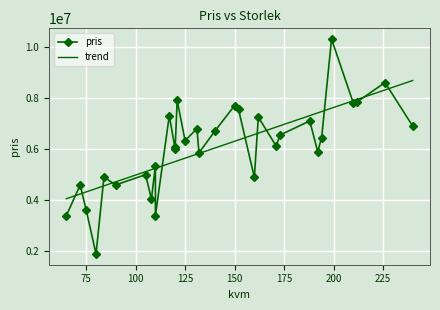

Approximately how many times larger is the value at 90 compared to 188?

0.6